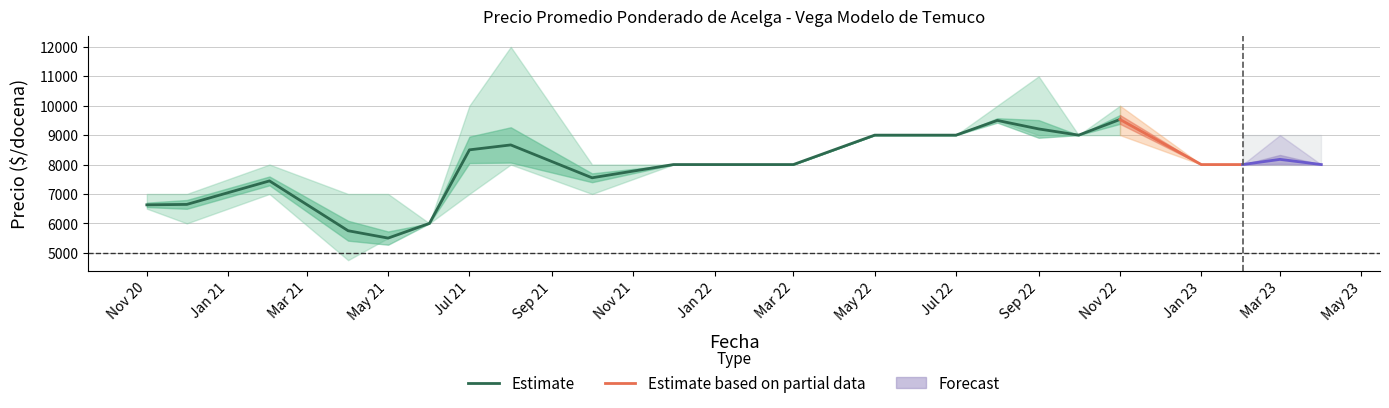

What is the maximum value for Estimate?

9533